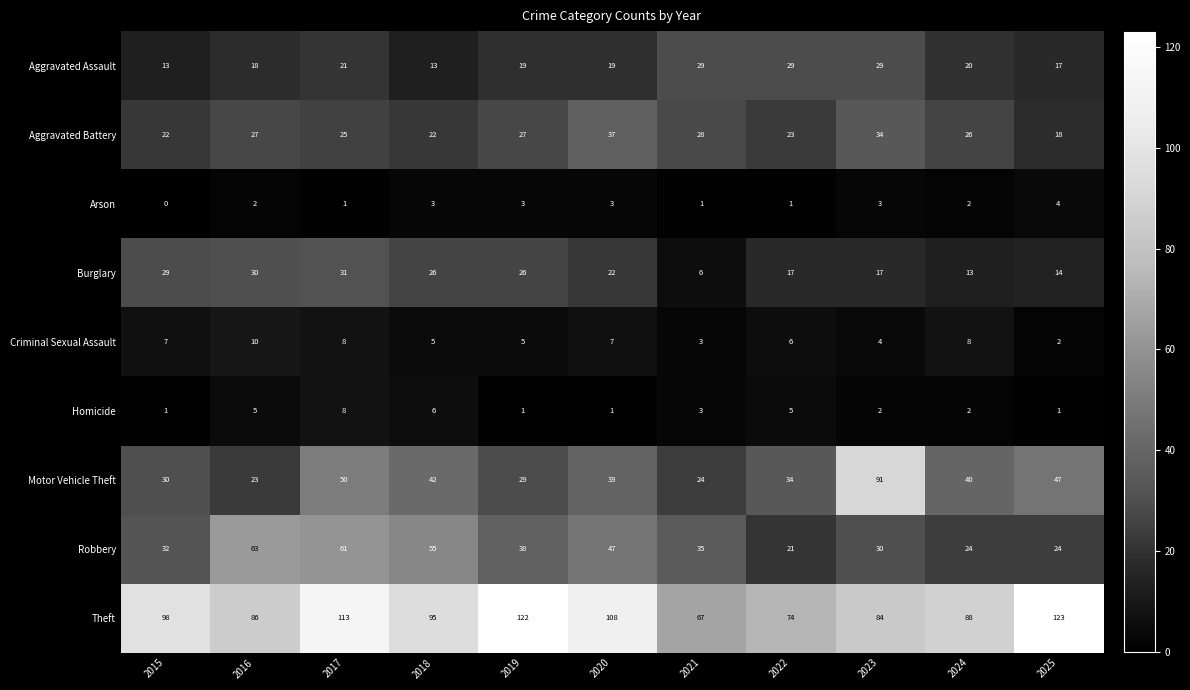

What is the difference between the maximum and minimum values in the Aggravated Battery series?

19